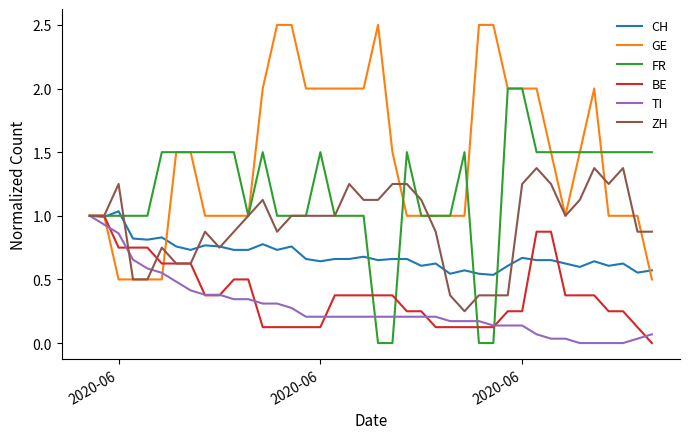

Which series has the largest total across all categories?

GE